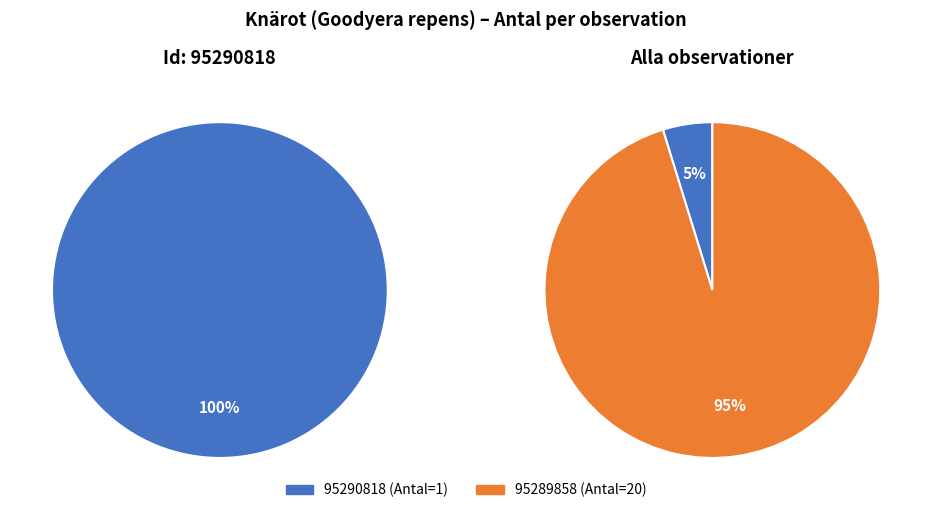

What is the change in value from 95290818 to 95289858?

+19